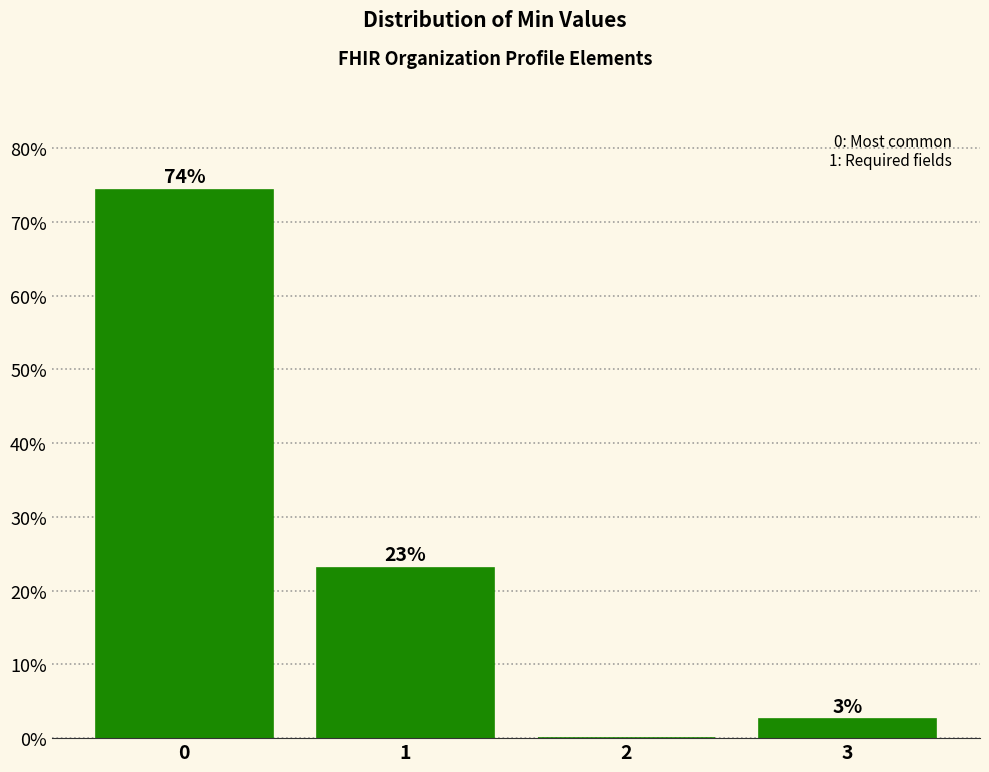

Read the value at 1.

23.1